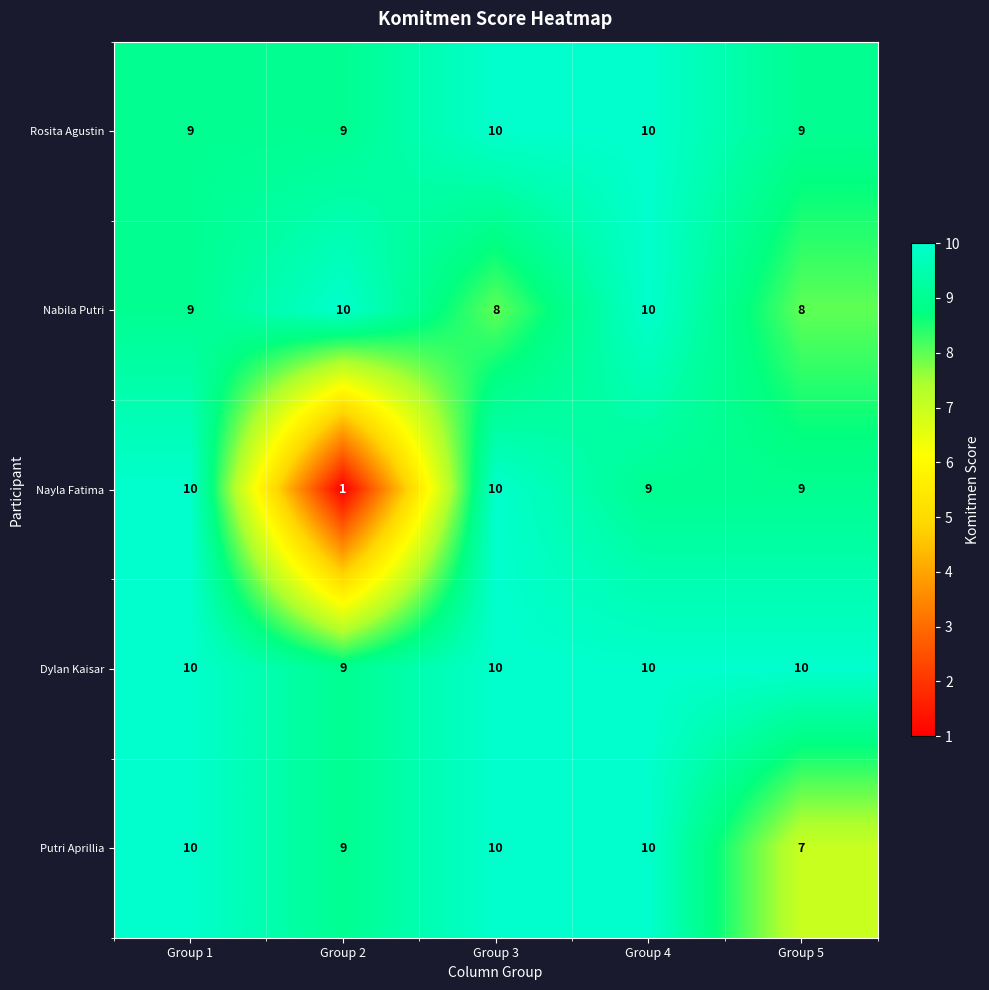

What is the spread (max minus min) of values at Group 1?

1